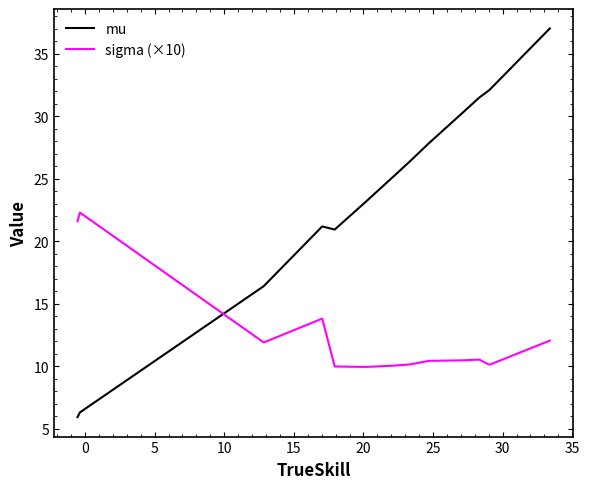

At how many categories does at least one series exceed 31?

4